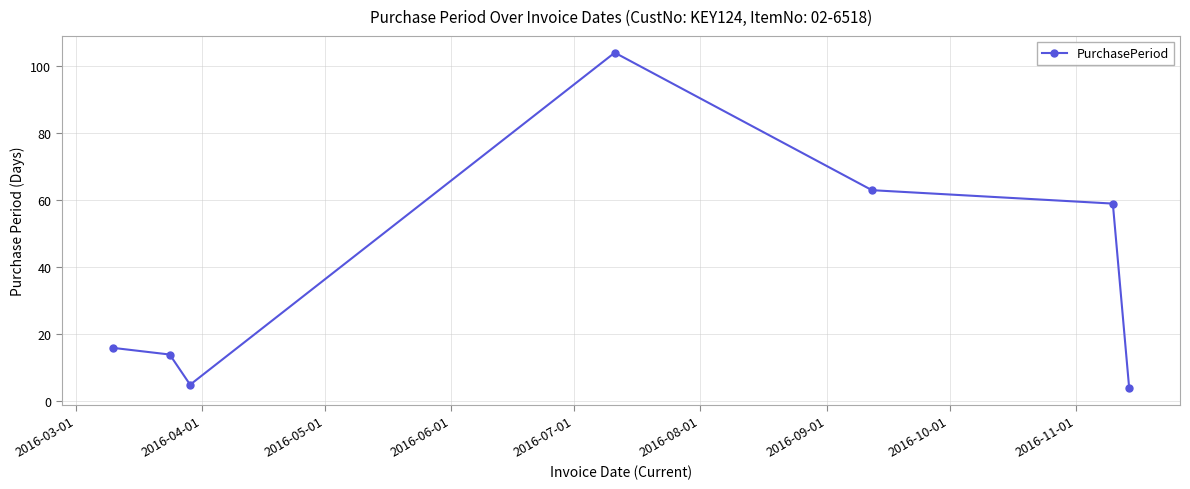

What is the difference between the maximum and minimum values?

100